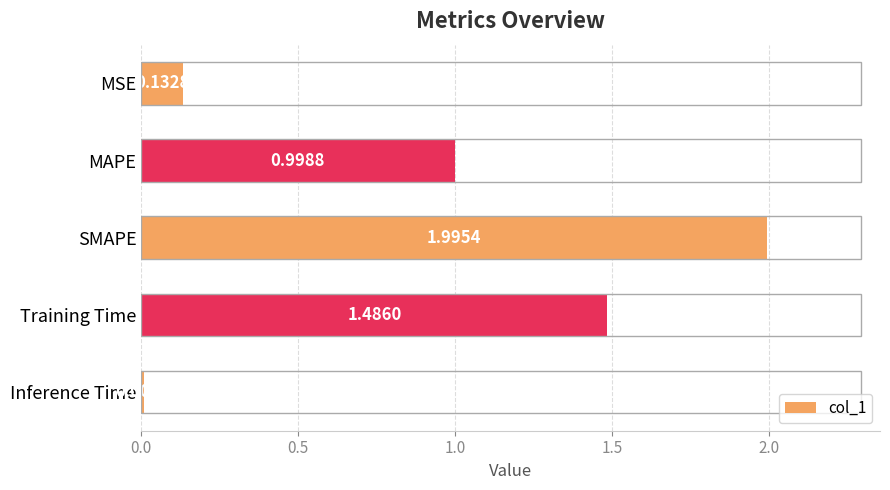

List the labels in order of value, smallest first.

Inference Time, MSE, MAPE, Training Time, SMAPE